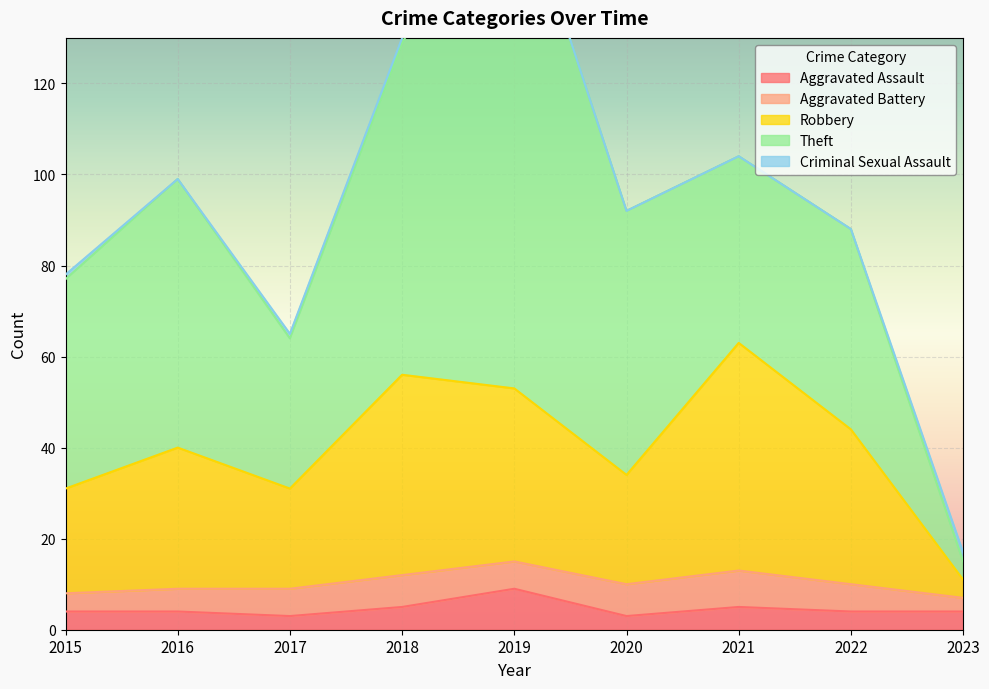

At 2015, list the series in order from smallest to largest.

Criminal Sexual Assault, Aggravated Assault, Aggravated Battery, Robbery, Theft